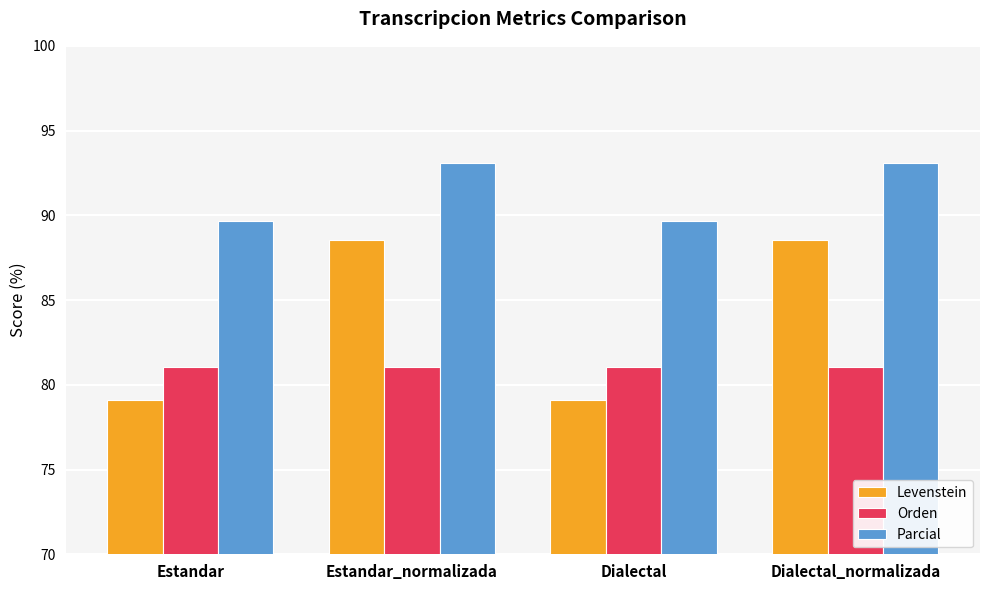

What is the sum of all Levenstein values?

335.3